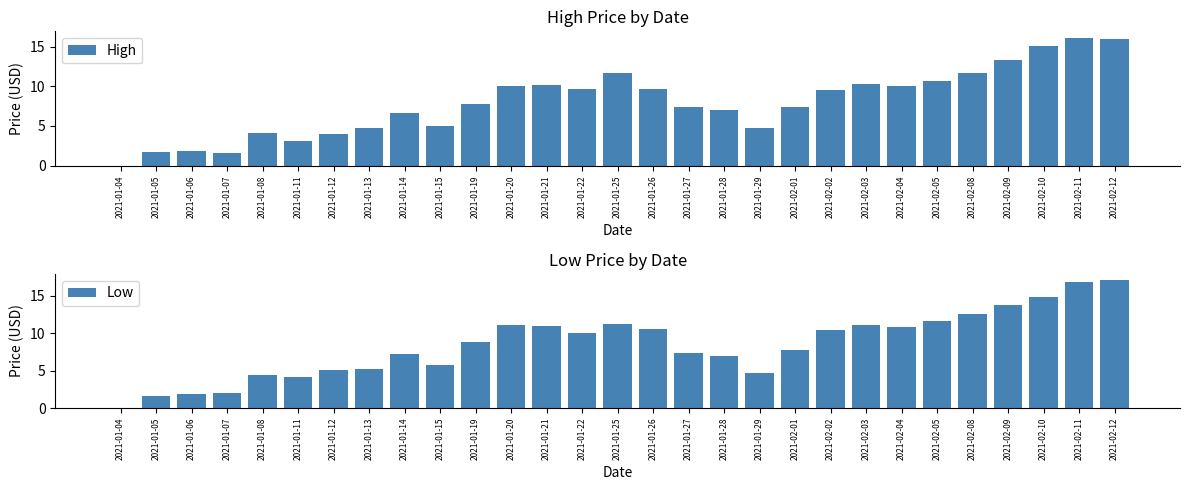

What is the label of the 10th bar from the right?

2021-02-01